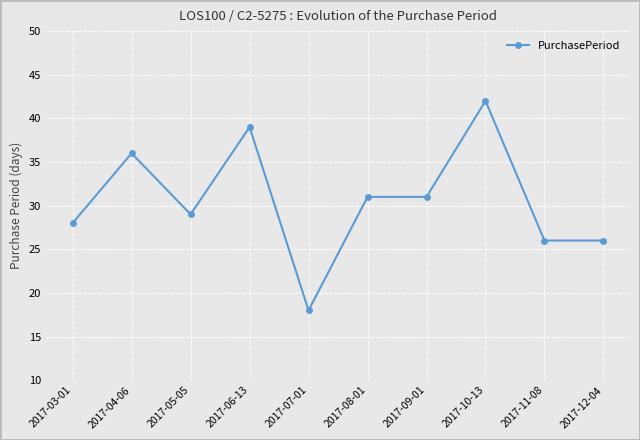

Reading left to right, extract all data points from this chart.

2017-03-01=28	2017-04-06=36	2017-05-05=29	2017-06-13=39	2017-07-01=18	2017-08-01=31	2017-09-01=31	2017-10-13=42	2017-11-08=26	2017-12-04=26